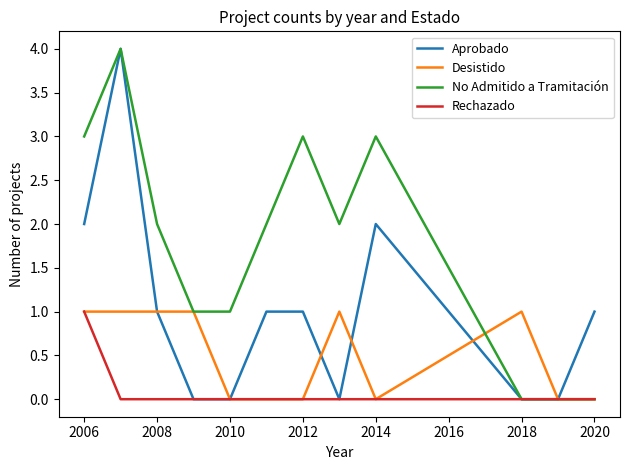

Count the number of data series in this chart.

4